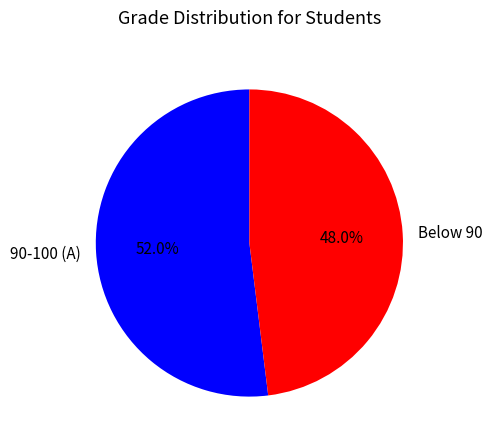

What is the ratio of the value at 90-100 (A) to the value at Below 90?

1.1